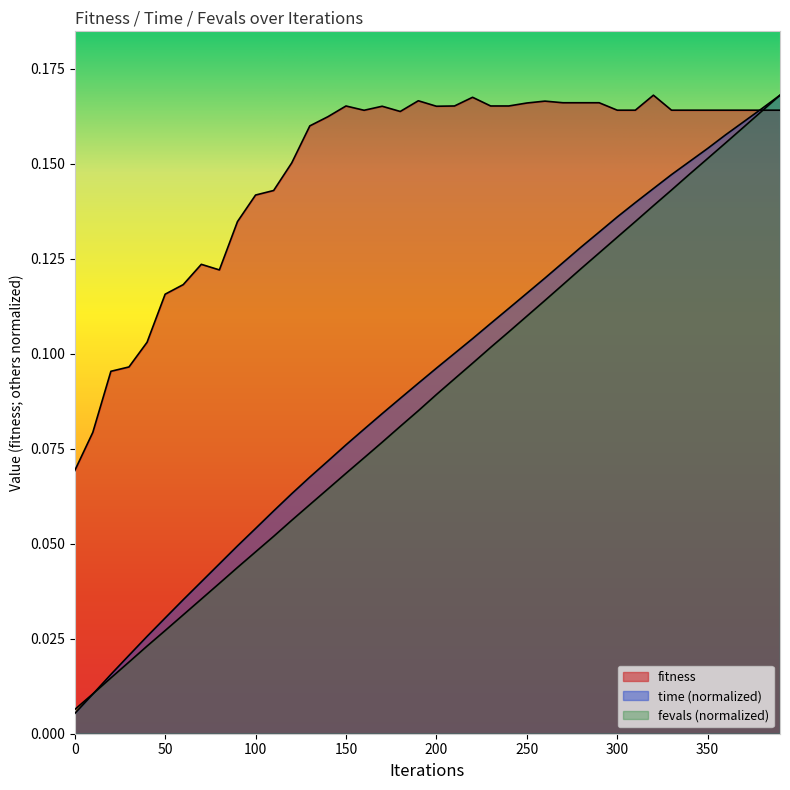

What is the average value of the time series?

0.1